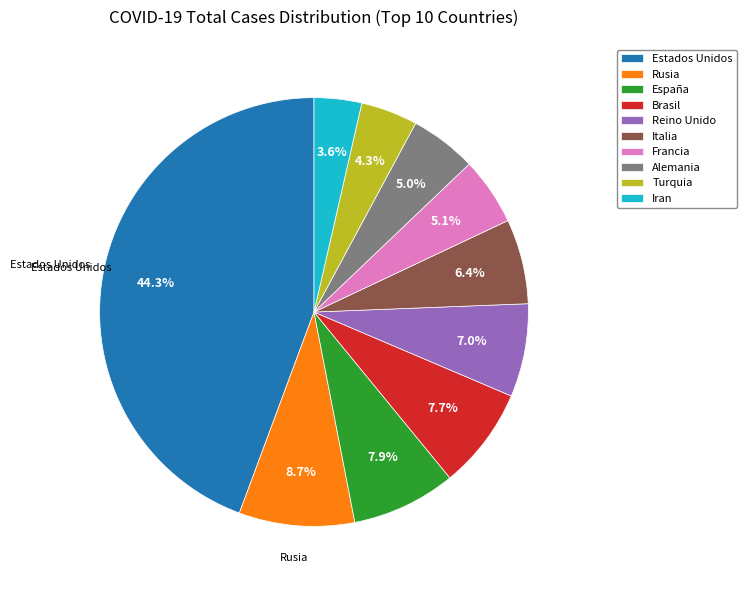

To the nearest percent, what portion does Rusia represent?

9%